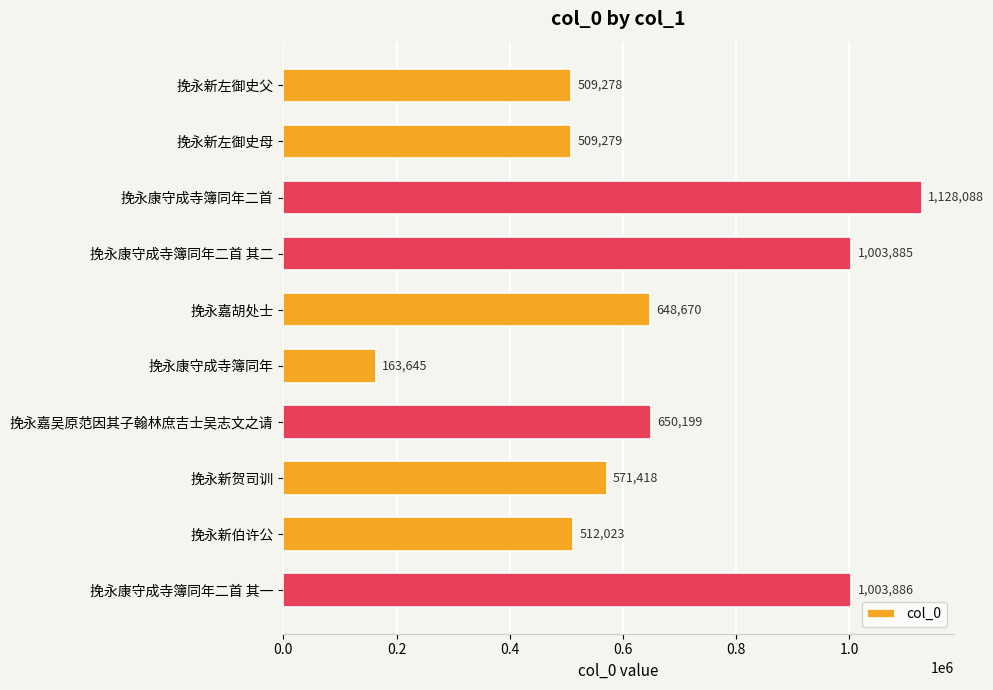

What is the average value?

670037